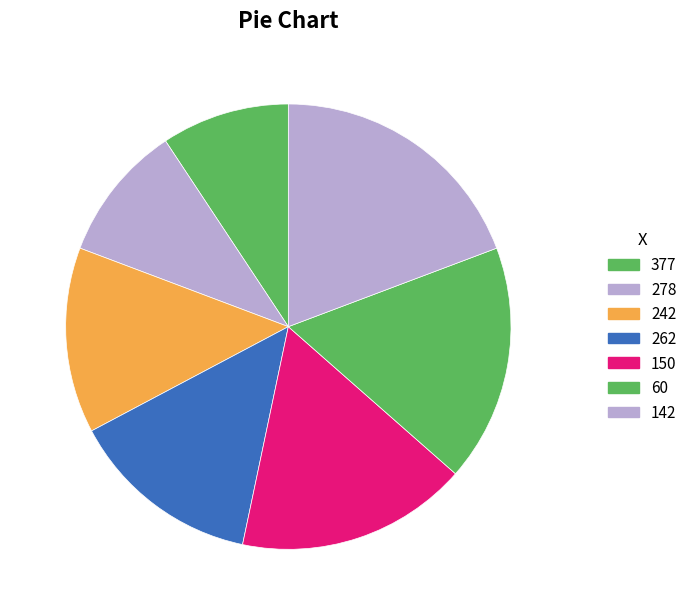

To the nearest percent, what percentage of the pie is 60?

17%